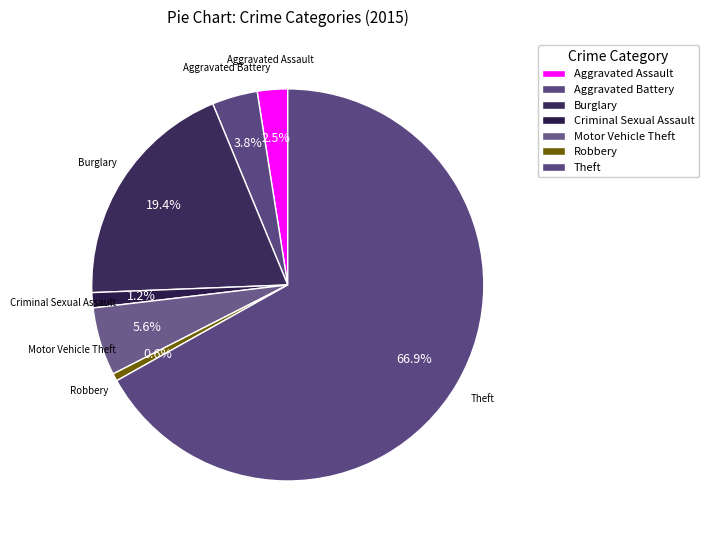

Count the number of slices in the pie.

7